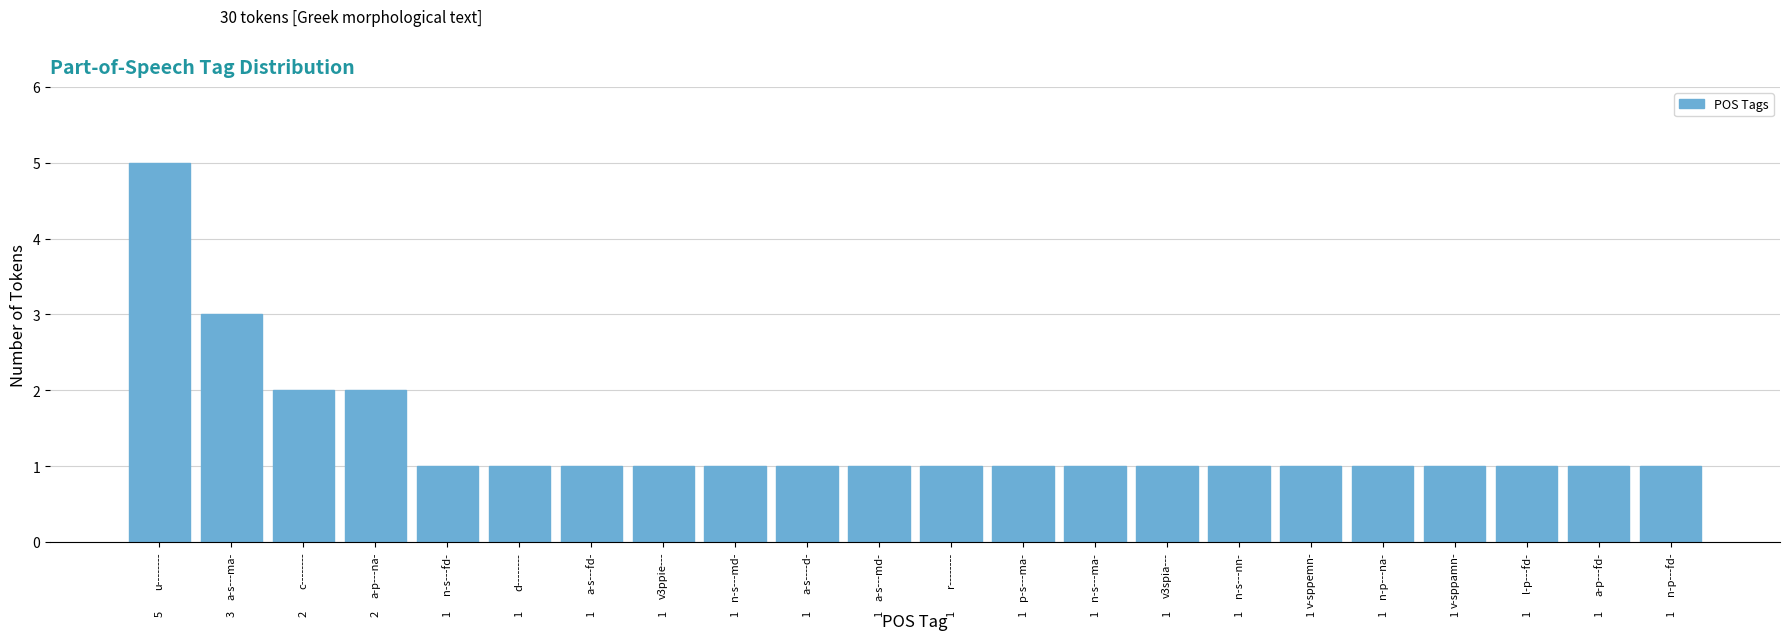

Reading left to right, extract all data points from this chart.

5	3	2	2	1	1	1	1	1	1	1	1	1	1	1	1	1	1	1	1	1	1